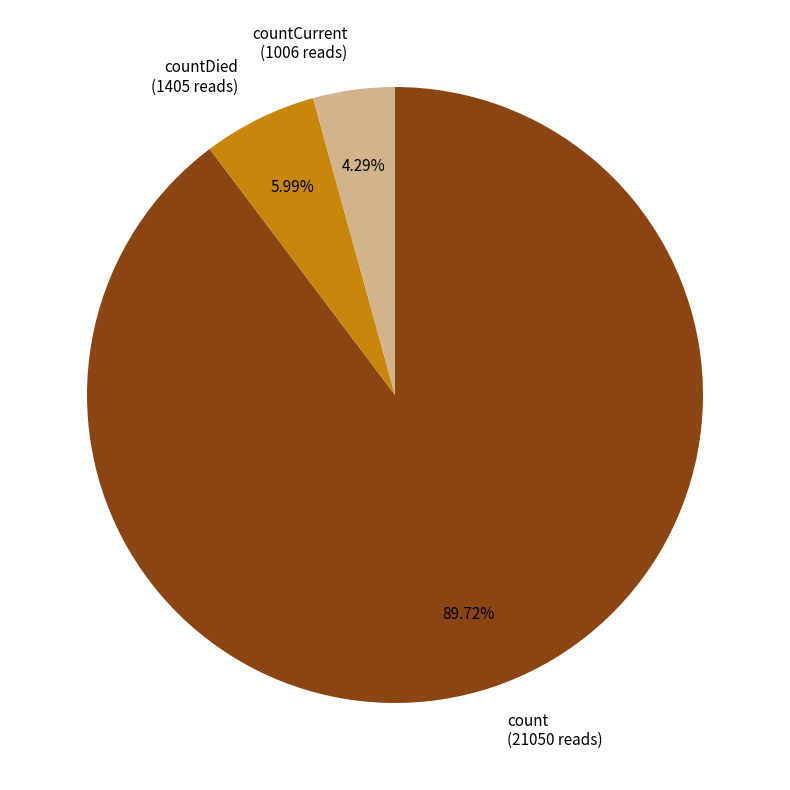

To the nearest percent, what is the difference between the largest and smallest slice percentages?

85%